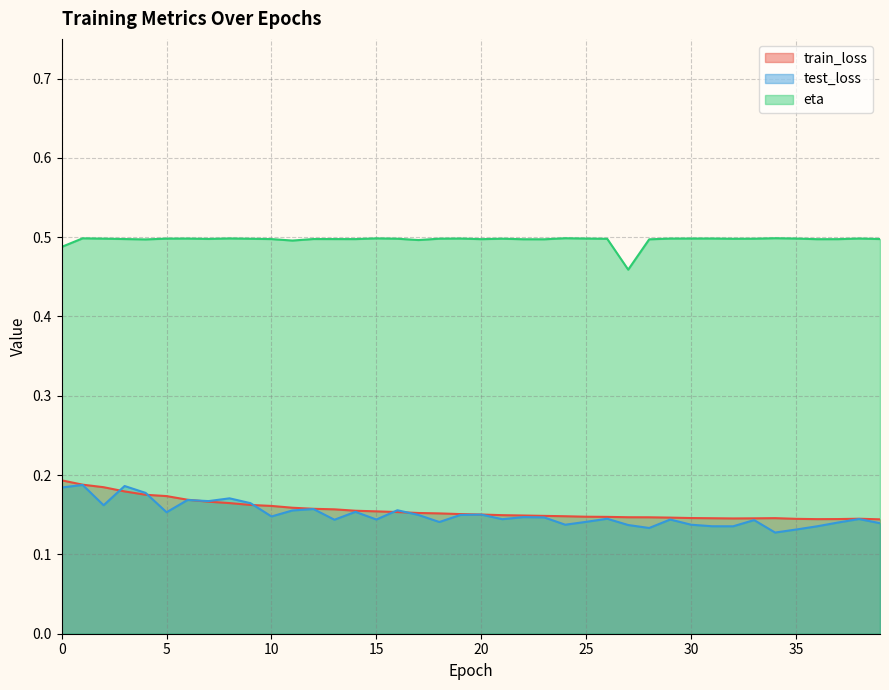

At which category does eta reach its first local valley?

4